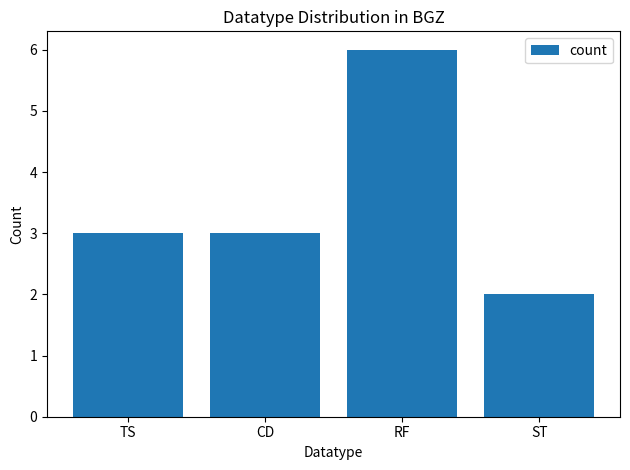

What value does the data have at RF?

6